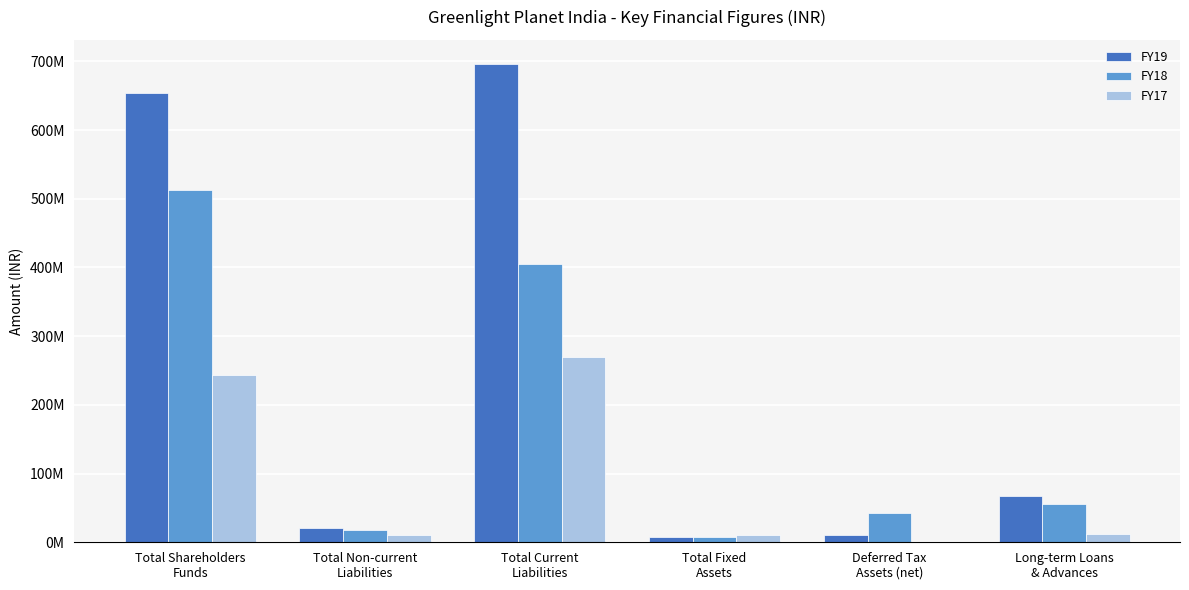

Are the bars horizontal?

No